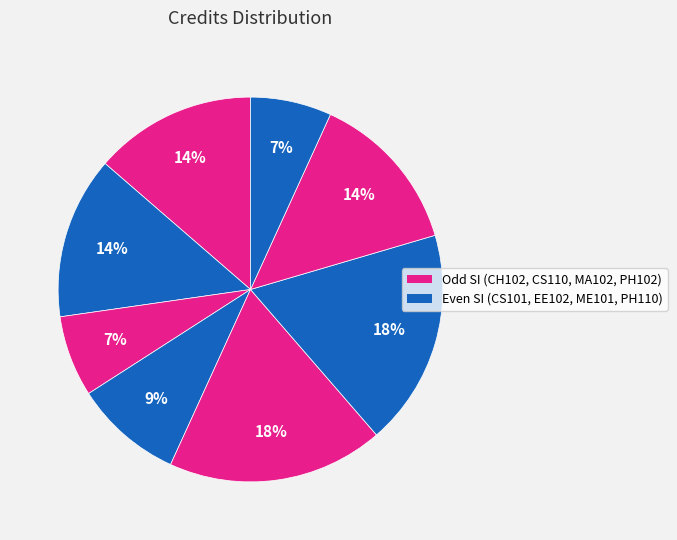

To the nearest percent, what is the average slice percentage?

12%